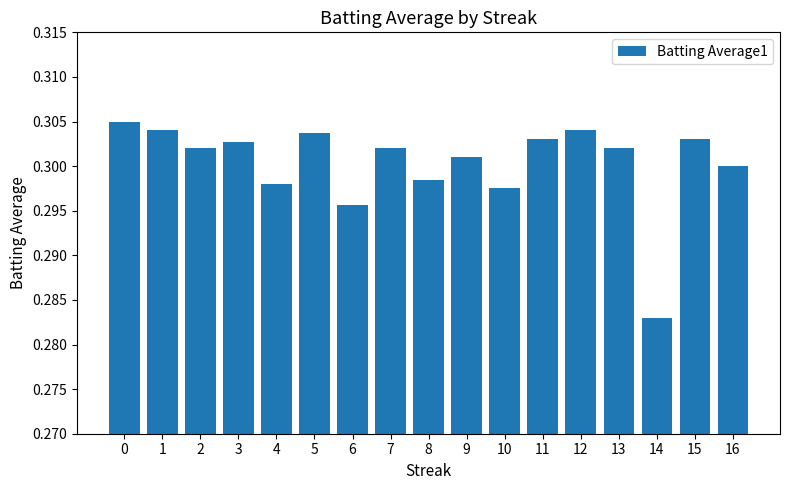

How many bars are there in total?

17